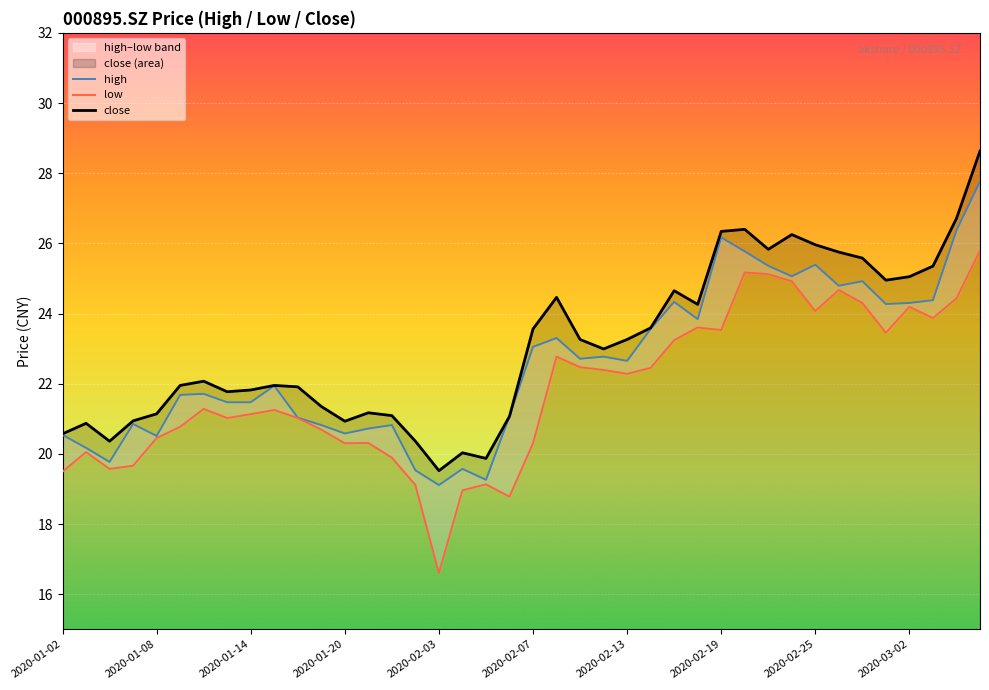

List the series in order of their peak value, highest first.

close, high, low